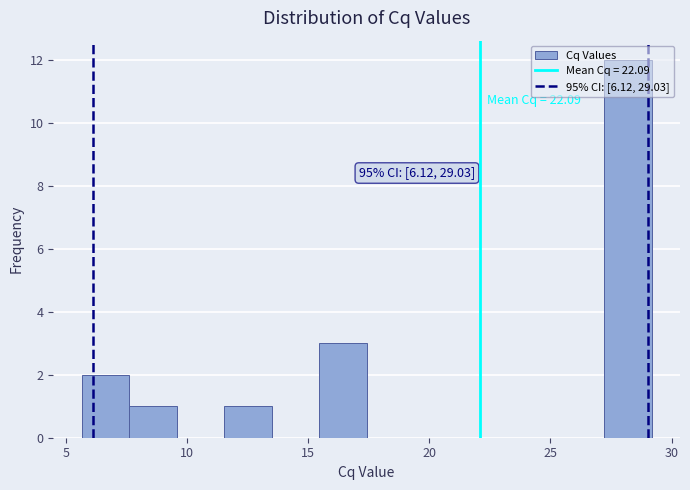

Read against the x-axis, roughly where is the centre of the tallest bar?

28.0